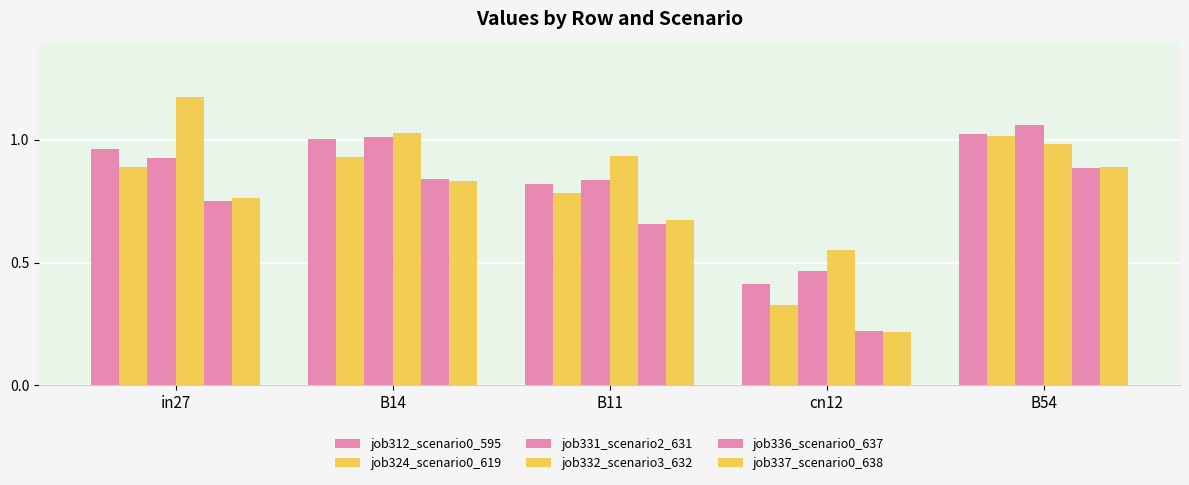

Does the chart contain stacked bars?

No